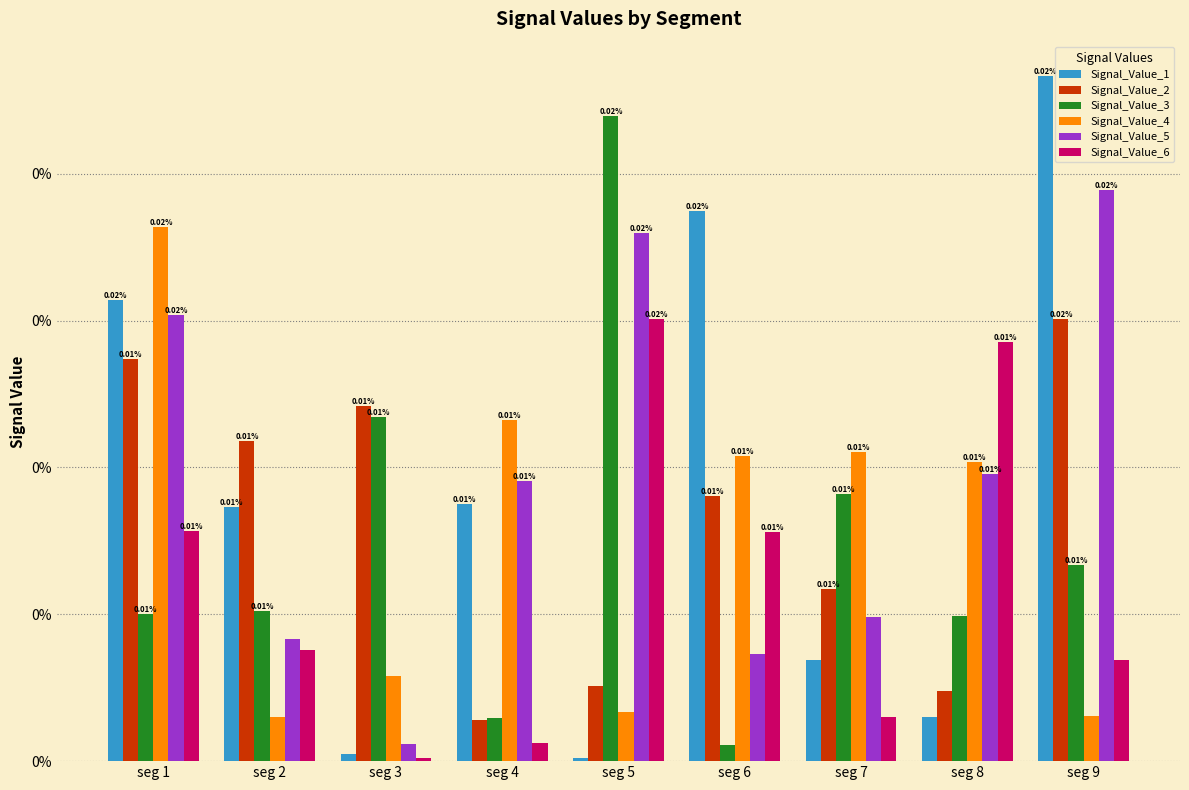

Is the value of Signal_Value_5 at seg 9 greater than the value of Signal_Value_3 at seg 3?

Yes